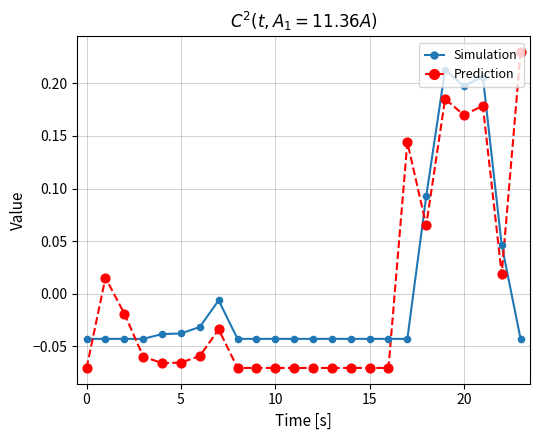

What is the difference between the maximum and minimum values in the Simulation series?

0.3